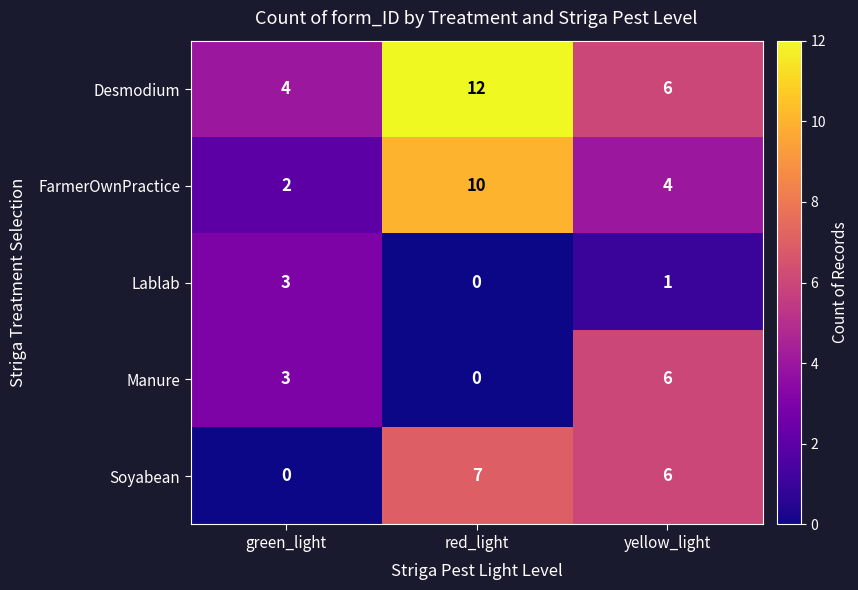

The value of Desmodium at yellow_light is 6. True or false?

True